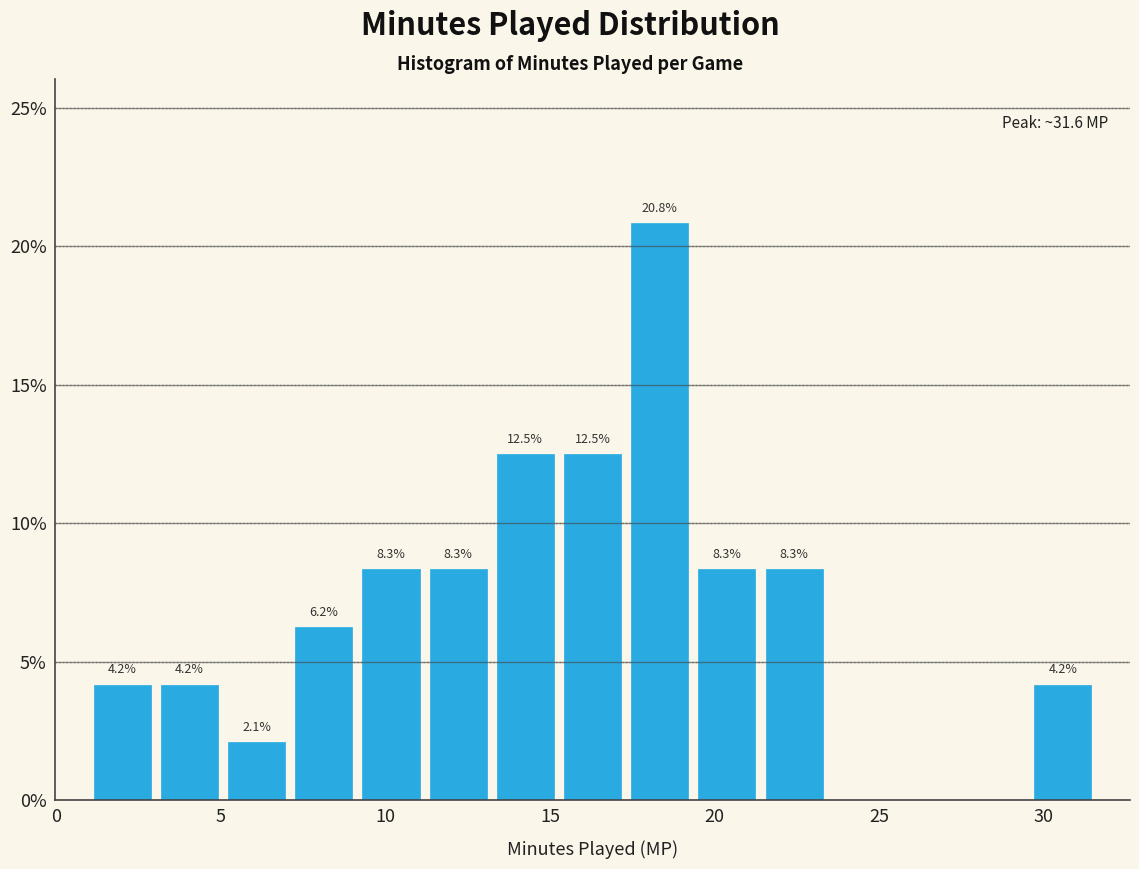

Which range on the x-axis has the tallest bar?

17.5 to 19.5